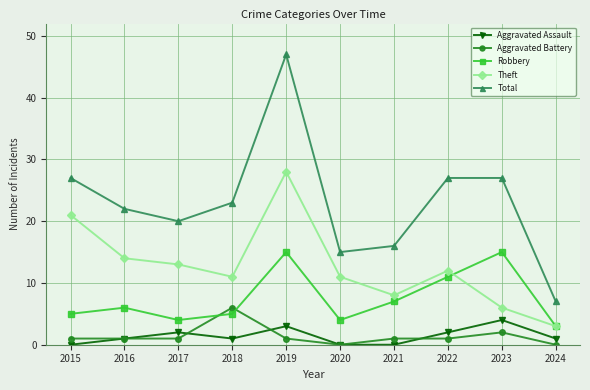

What are all the series names shown in the legend?

Aggravated Assault, Aggravated Battery, Robbery, Theft, Total